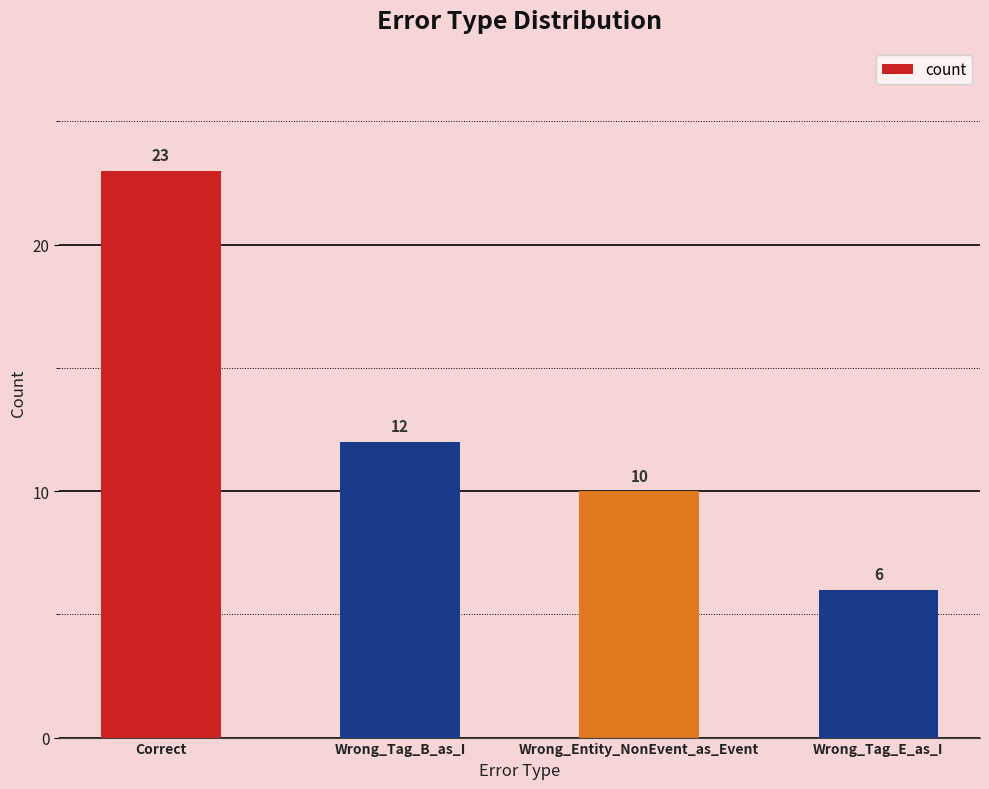

Are the bars horizontal?

No